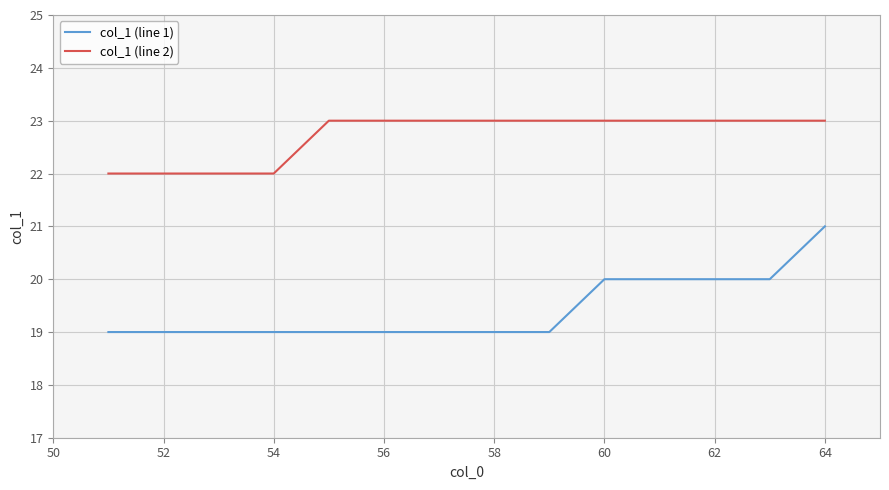

What is the maximum value shown in the chart?

23